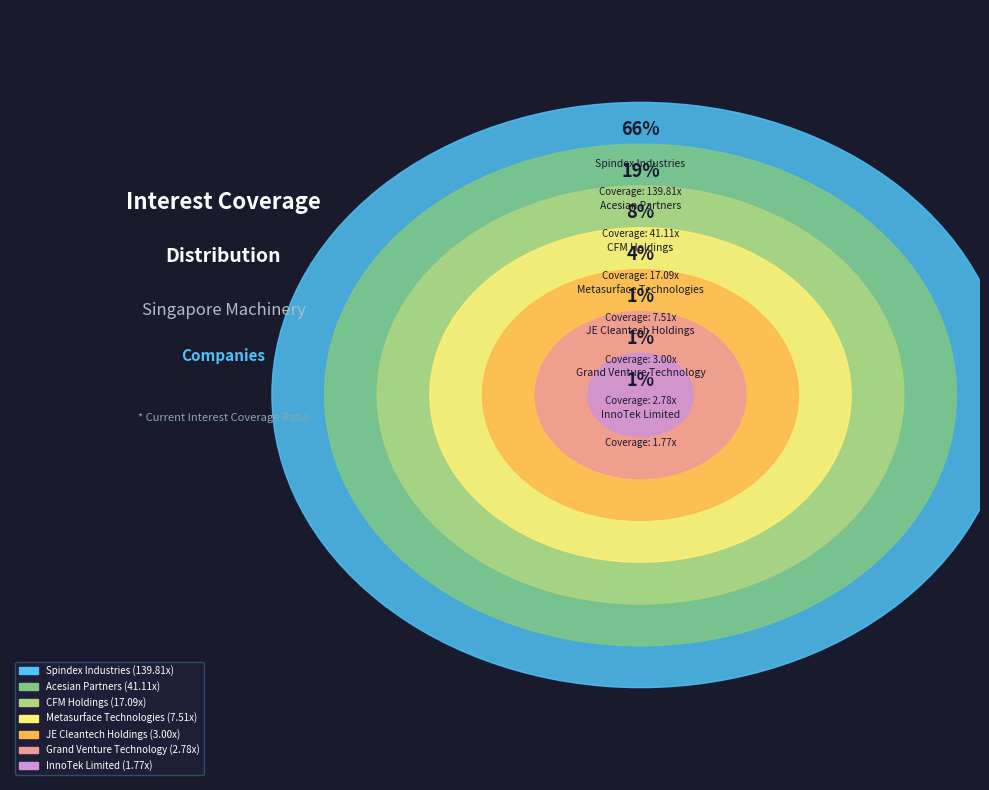

Combined, do JE Cleantech Holdings and Metasurface Technologies account for over 50%?

No